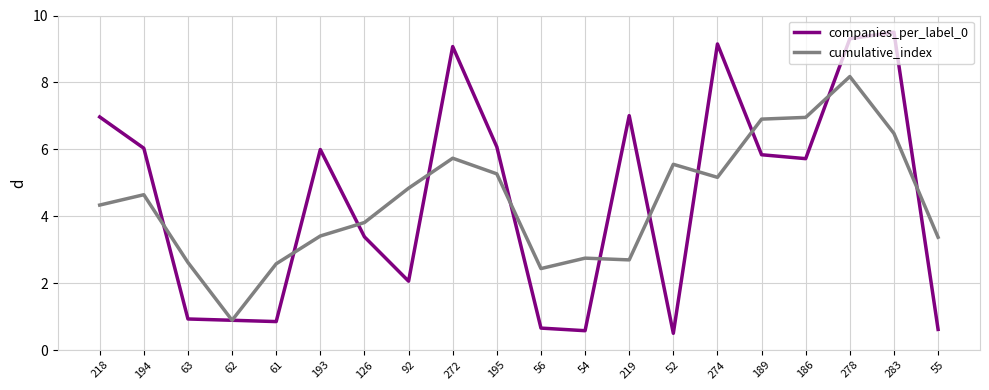

At which category is the sum across all series the highest?

278